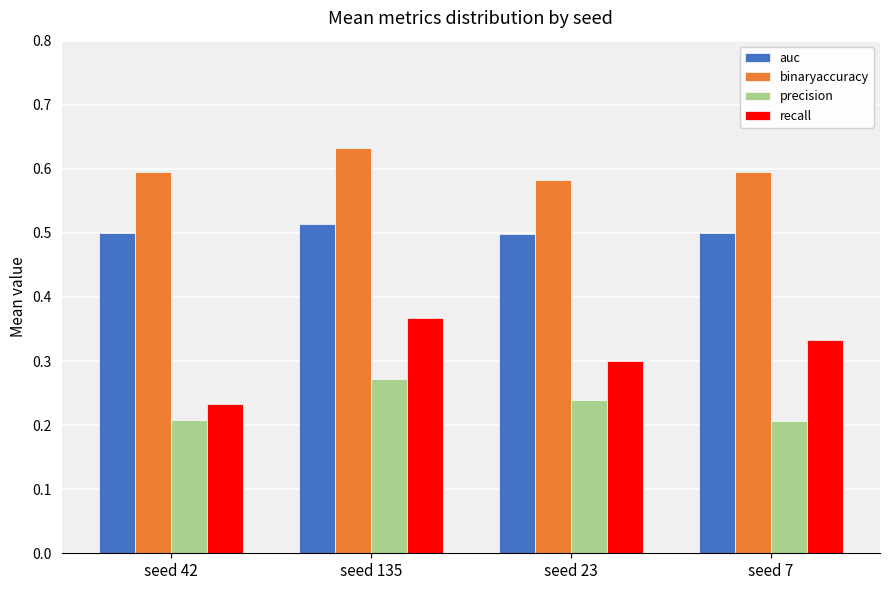

Which label corresponds to the largest value in the chart?

seed 135